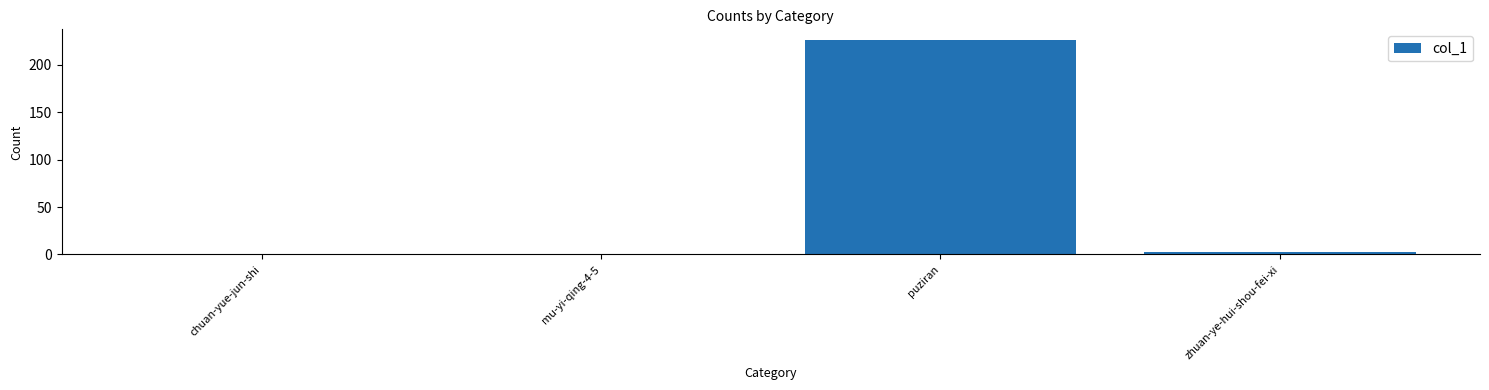

What is the difference between the maximum and minimum values?

225